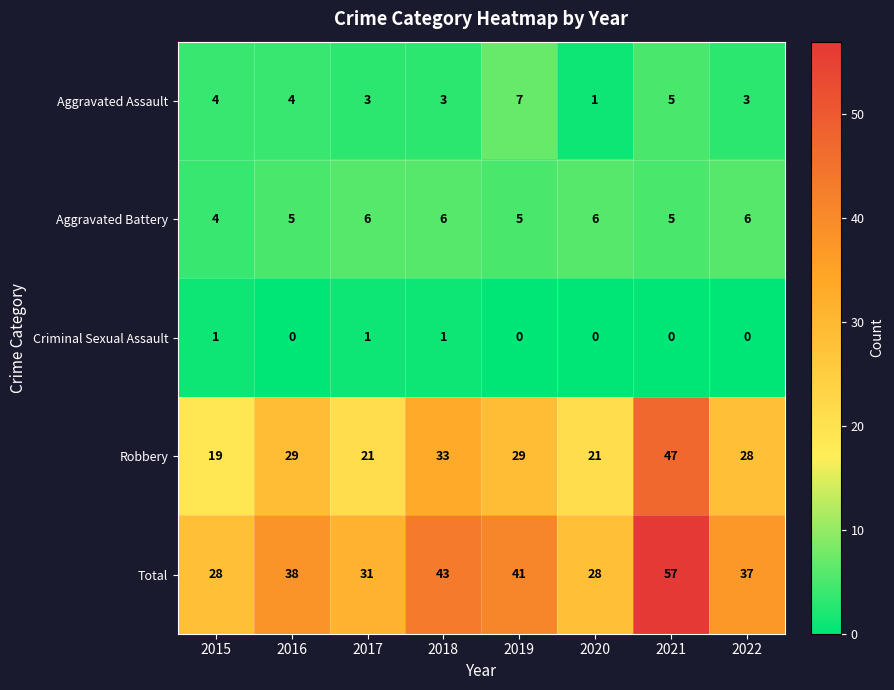

At which category is the sum across all series the highest?

2021